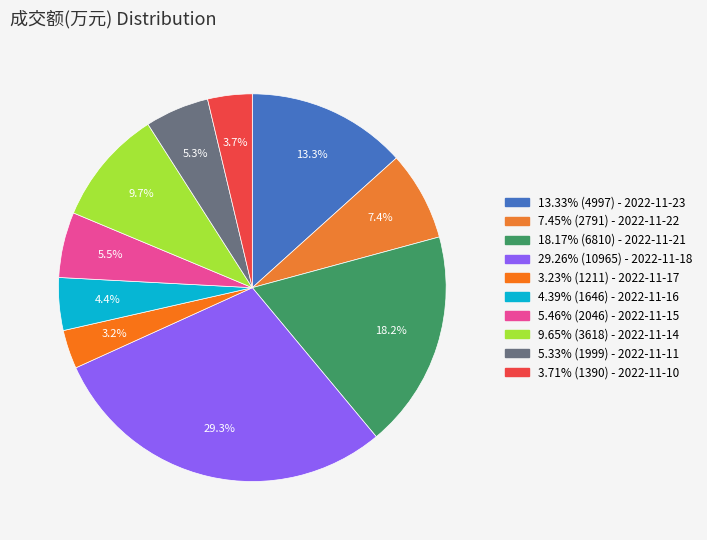

How many segments does this pie chart have?

10